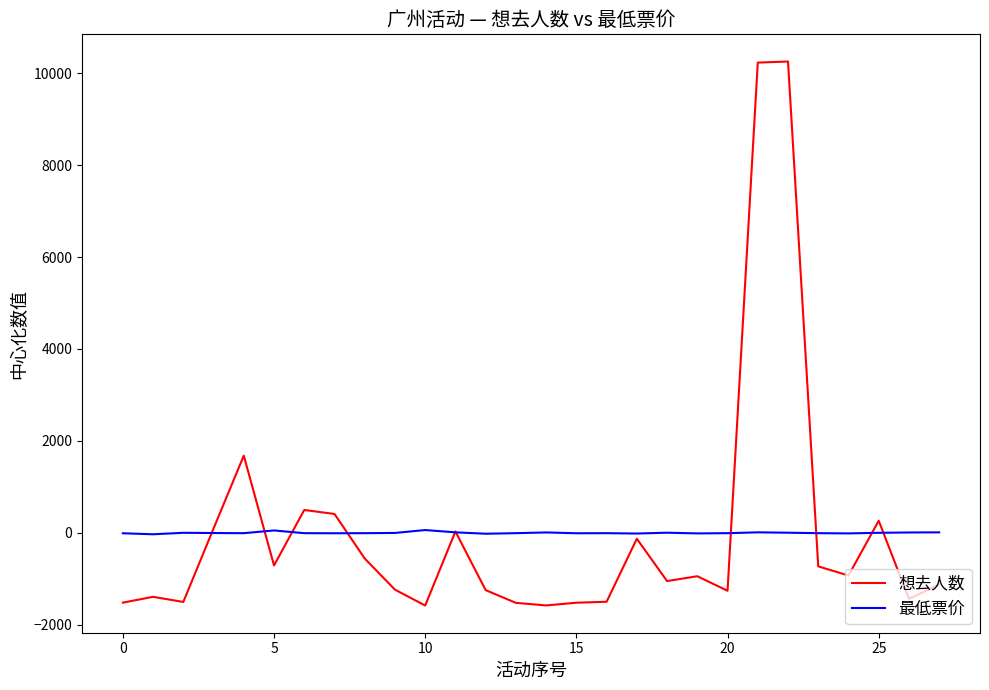

What is the greatest value displayed?

10254.0